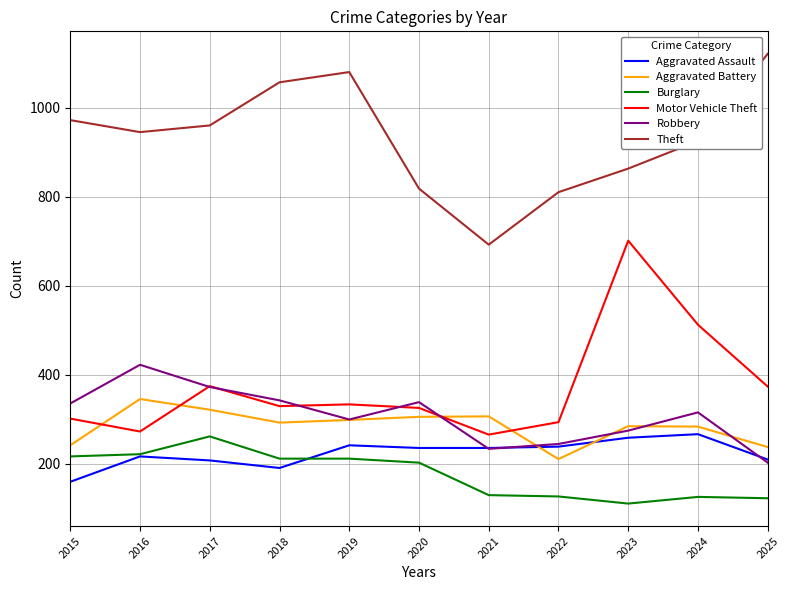

Which series changed the most between 2016 and 2025?

Robbery